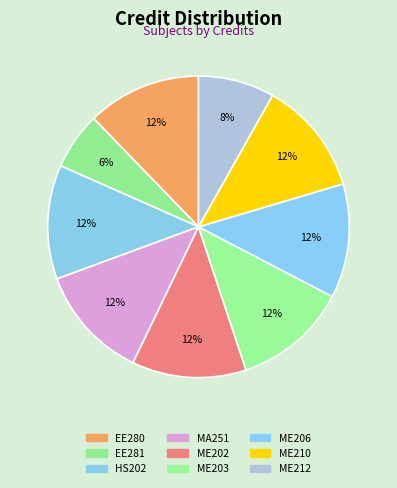

How many segments does this pie chart have?

9